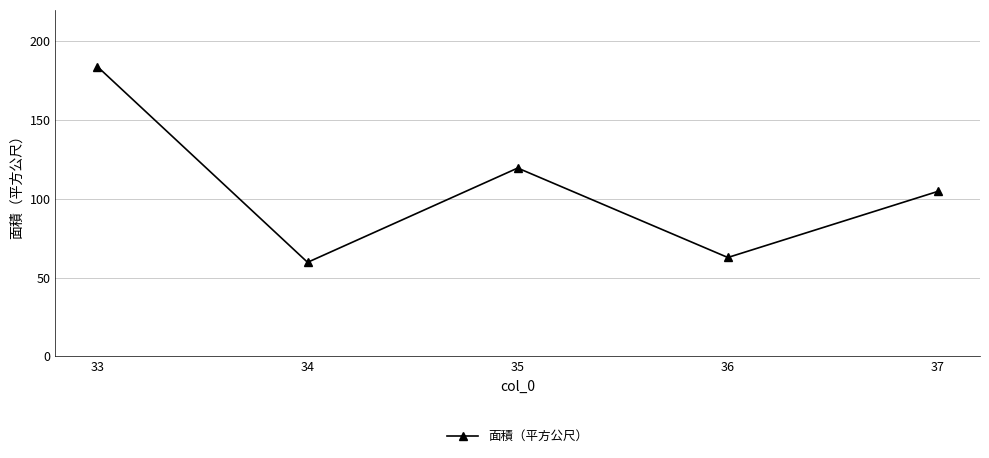

True or false: the data shows 22.9 at 37.

False